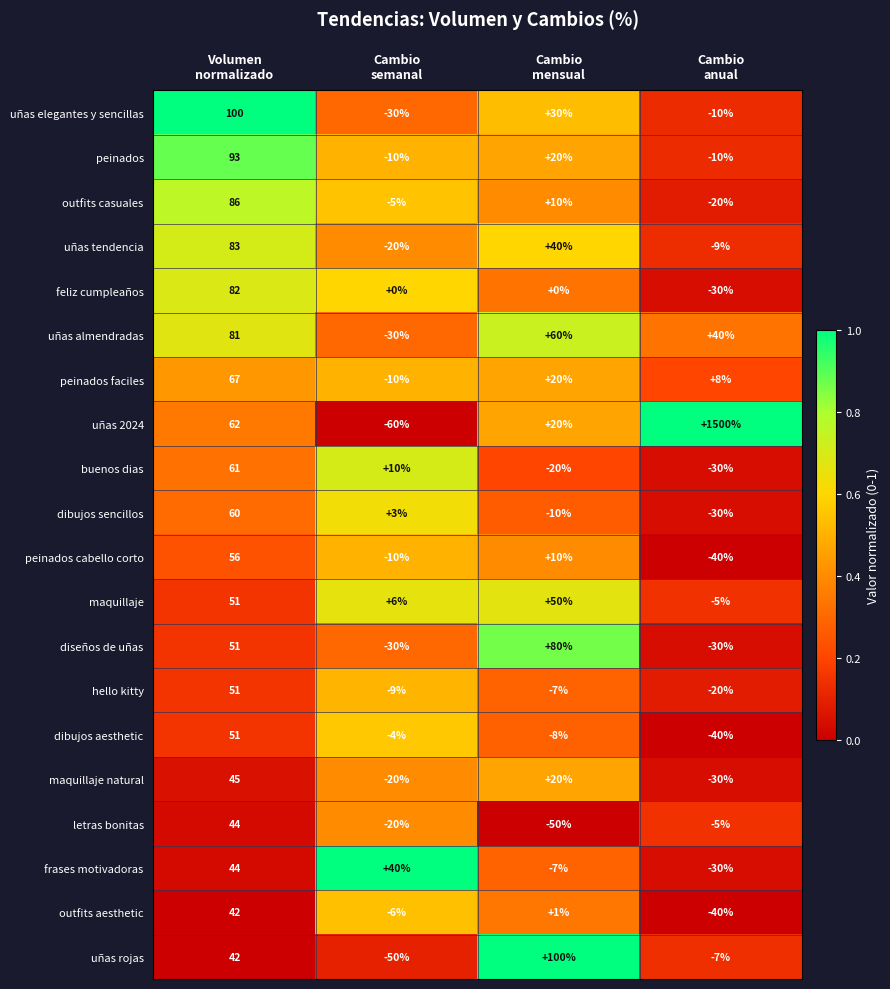

Which series has the widest spread of values?

uñas 2024